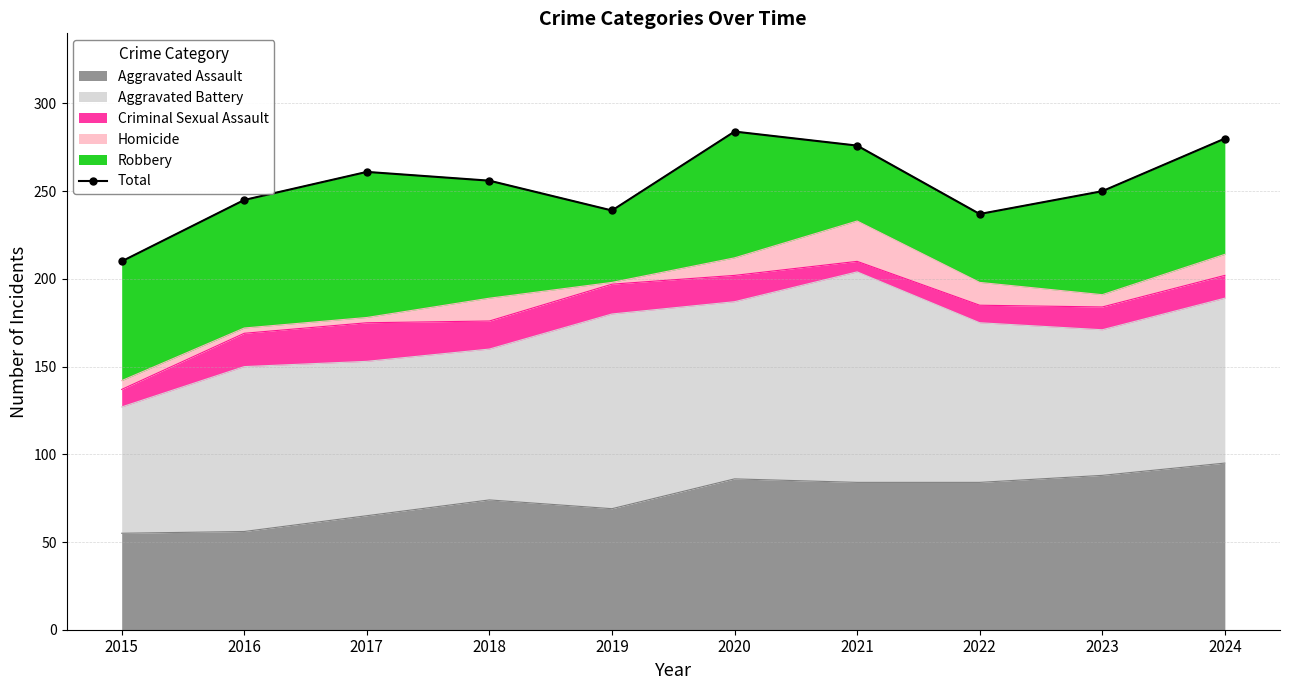

List the labels in order of value, largest first.

2020, 2024, 2021, 2017, 2018, 2023, 2016, 2019, 2022, 2015